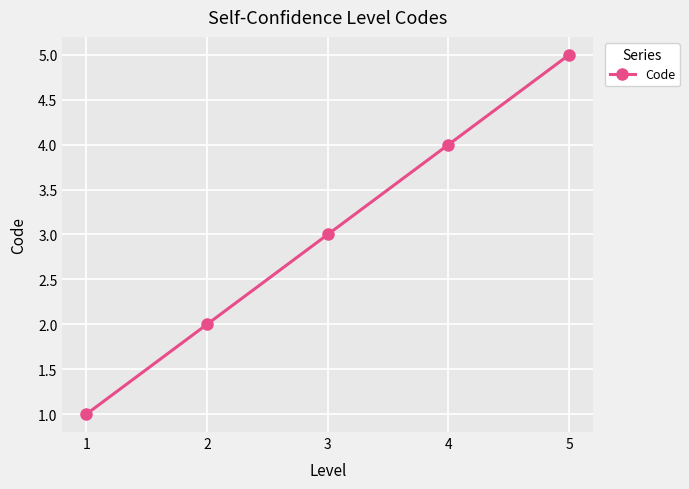

Reading left to right, list all the values displayed in this chart.

1=1	2=2	3=3	4=4	5=5